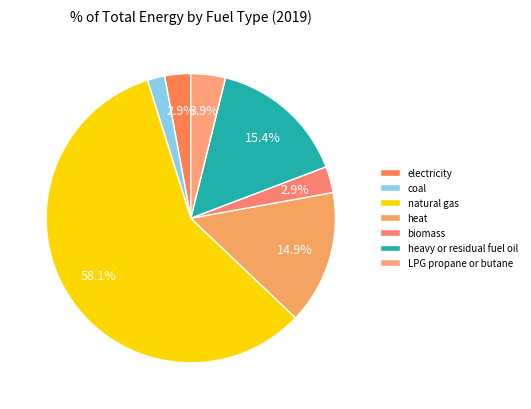

How many segments does this pie chart have?

7